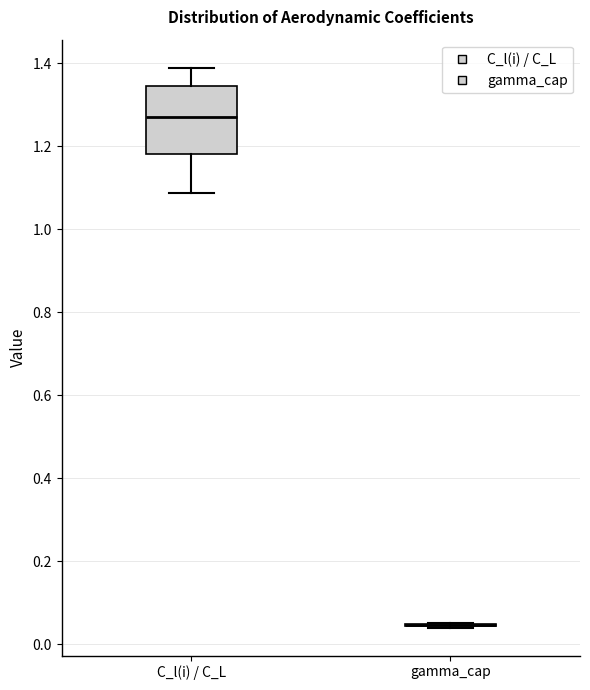

Reading left to right, read every box against the y-axis: the position of its median line, the range the box covers, and the ends of its whiskers. The values are not printed on the chart, so give them approximately, as read against the axis.

C_l(i) / C_L: median 1.28, box 1.18 to 1.34, whiskers 1.08 to 1.38
gamma_cap: box collapsed to a line at 0.04, whiskers 0.04 to 0.06